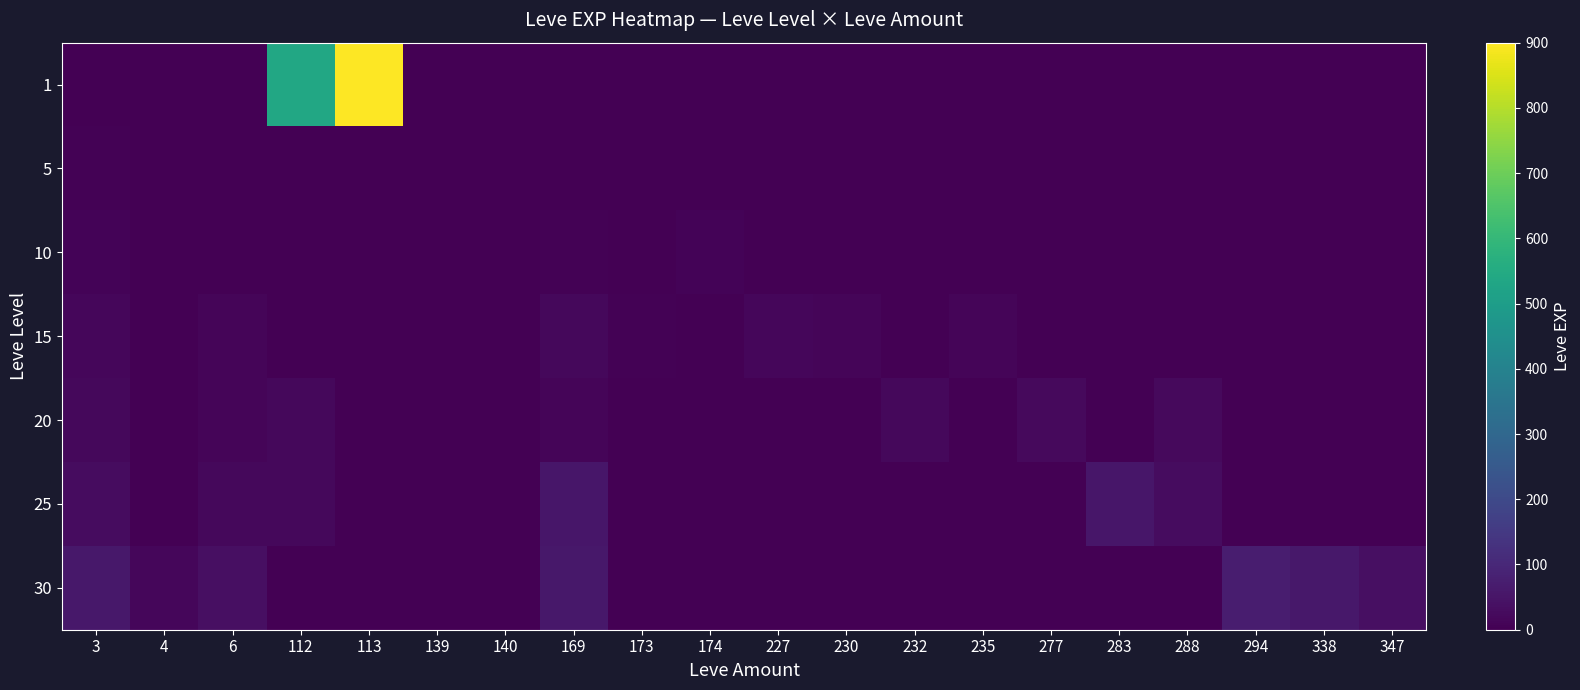

At how many categories does at least one series exceed 777?

1